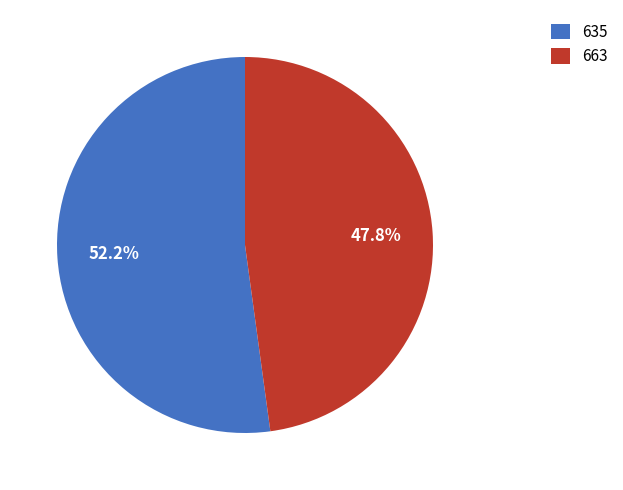

How many segments does this pie chart have?

2